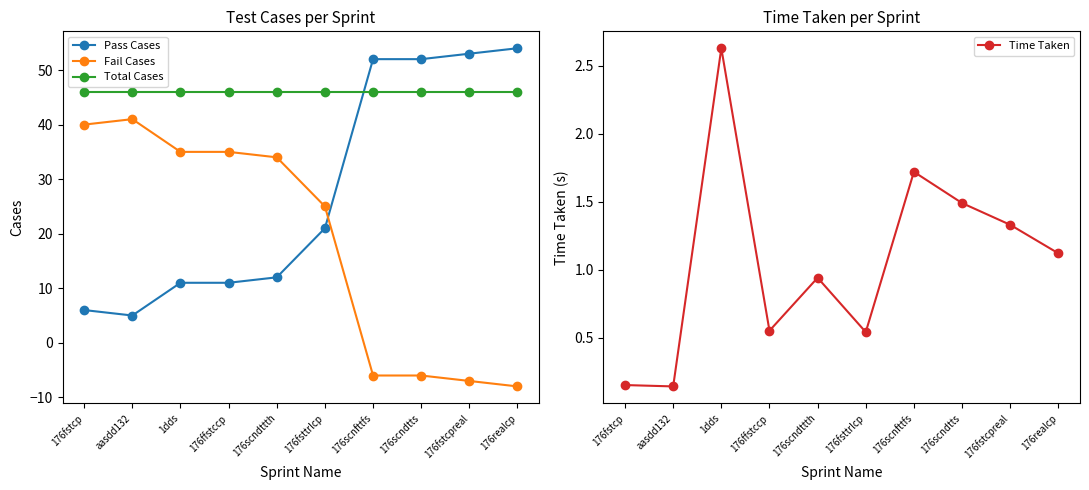

At 176fstcp, list the series in order from largest to smallest.

Total Cases, Fail Cases, Pass Cases, Time Taken